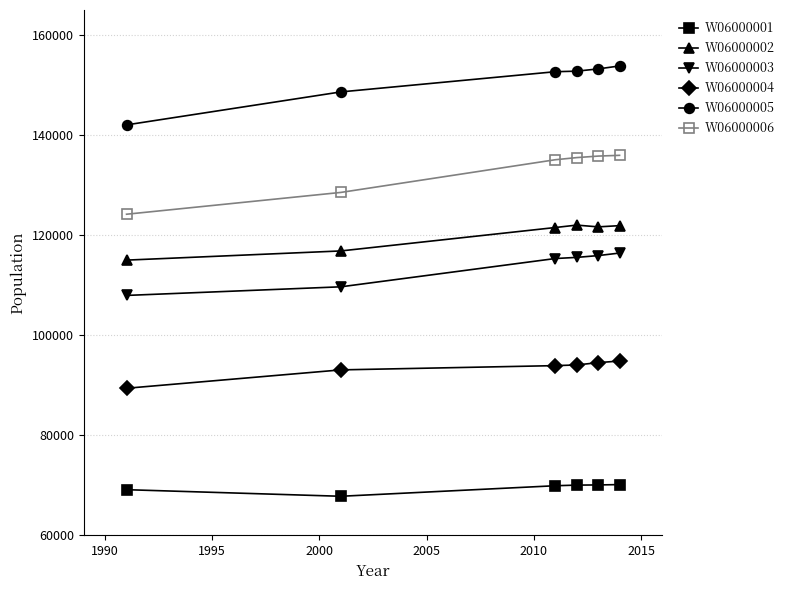

True or false: W06000002 and W06000003 intersect in this chart.

False